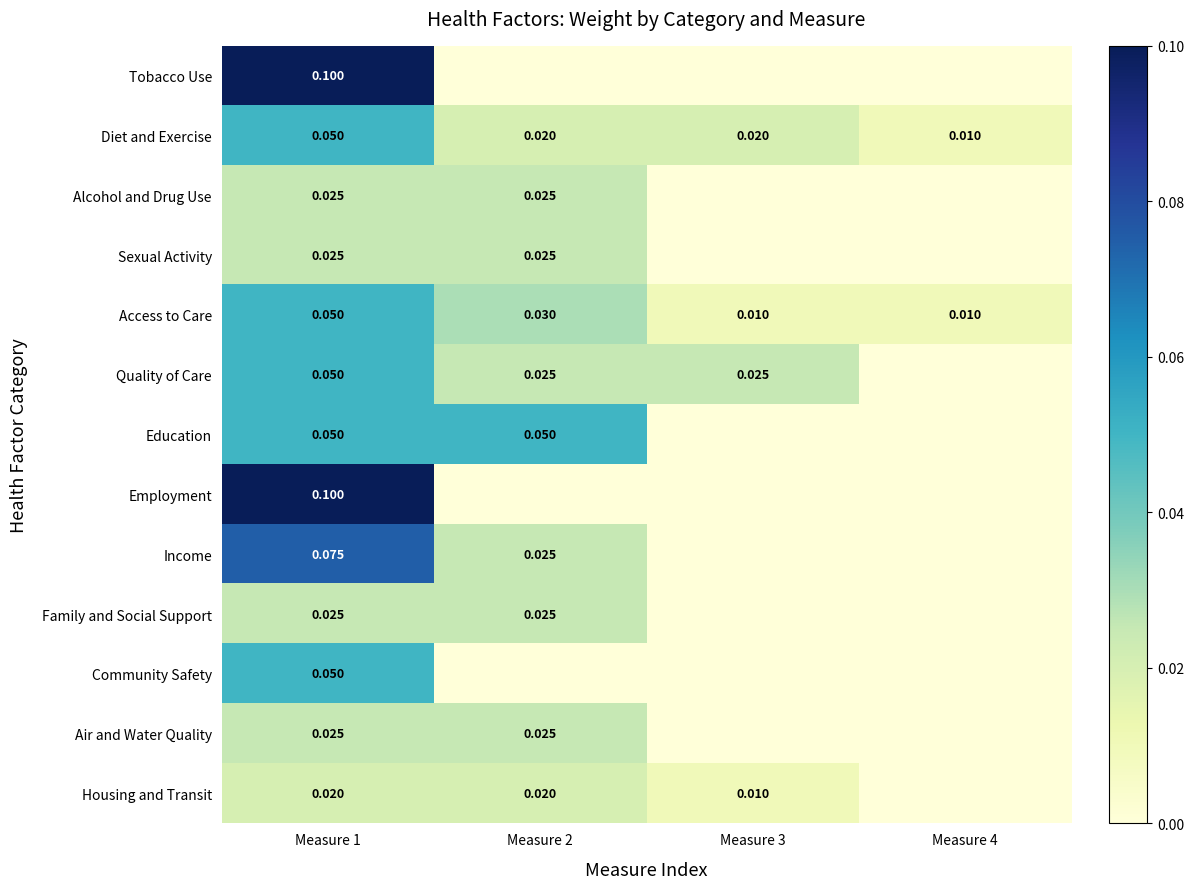

What is the difference between the Tobacco Use values at Measure 2 and Measure 1?

0.1